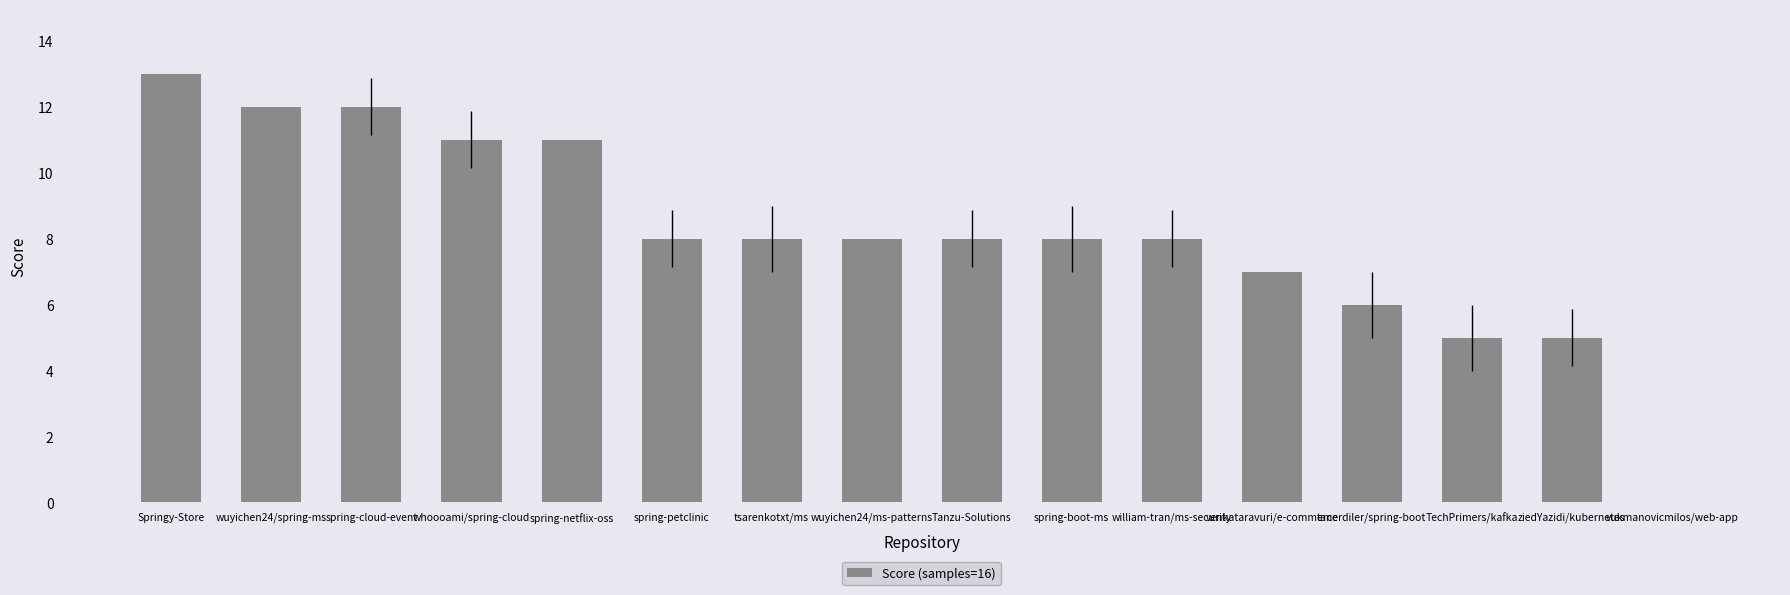

How many distinct data groups are displayed?

1